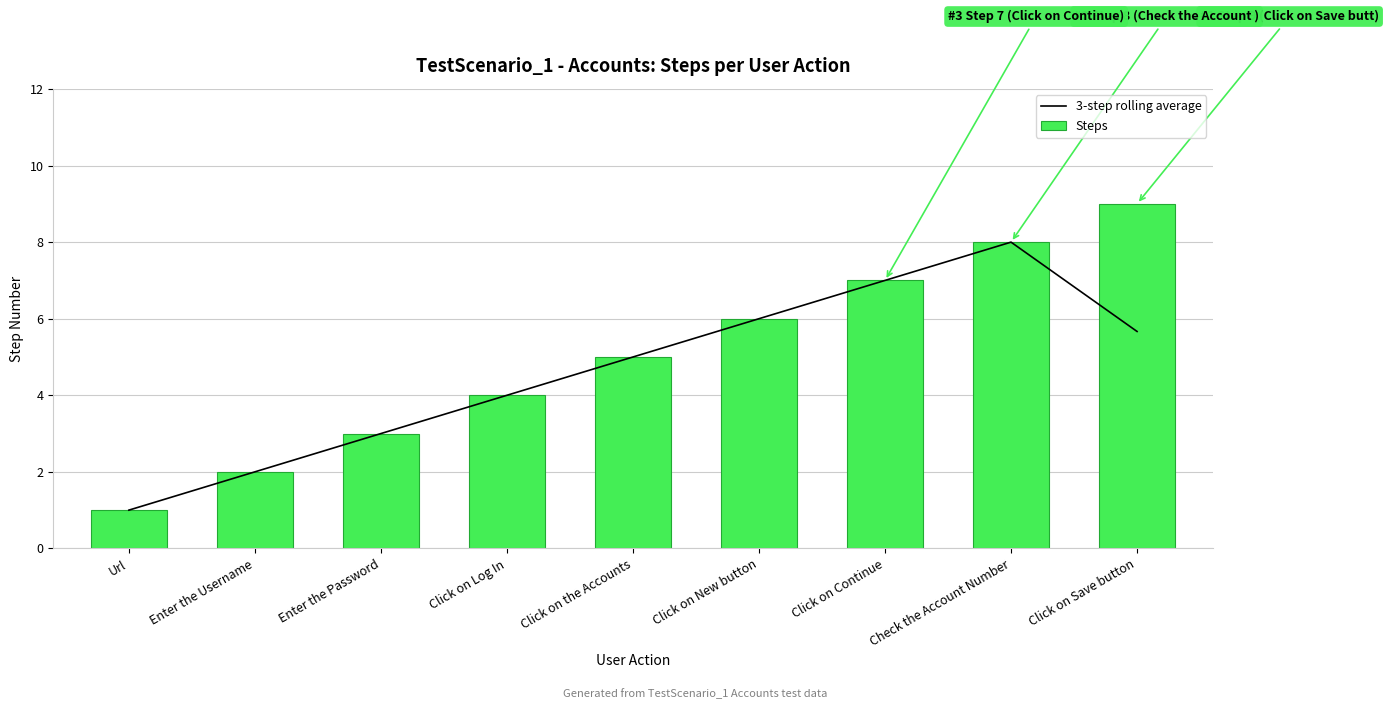

Are the bars horizontal?

No